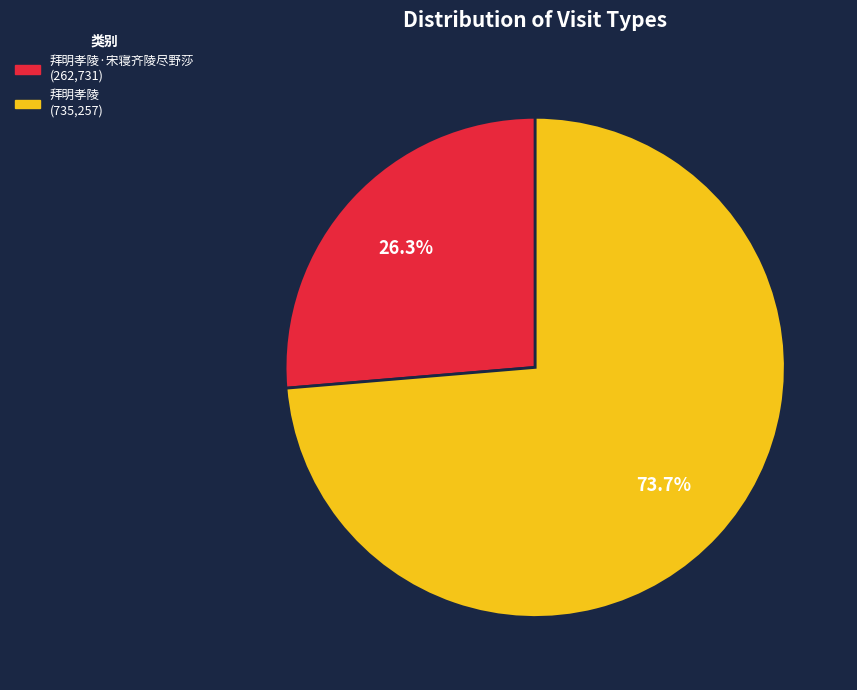

Is there any slice that represents more than half of the pie?

Yes